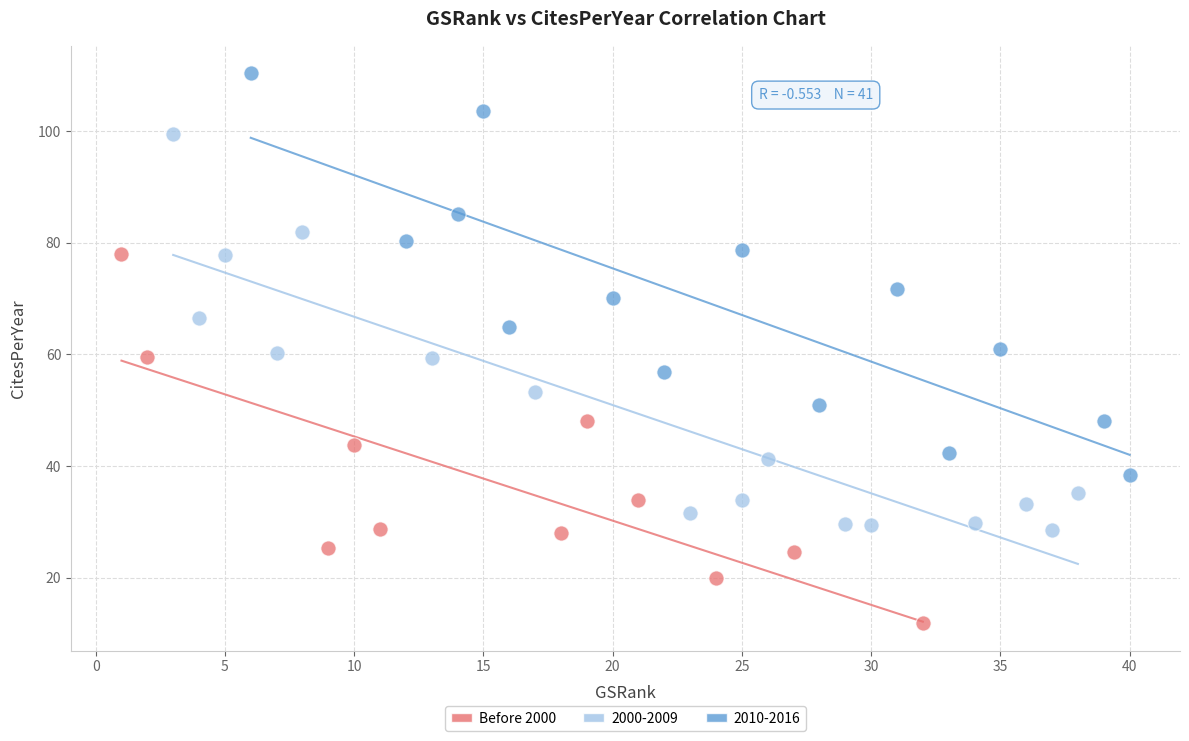

Which series reaches the minimum Y coordinate?

Before 2000